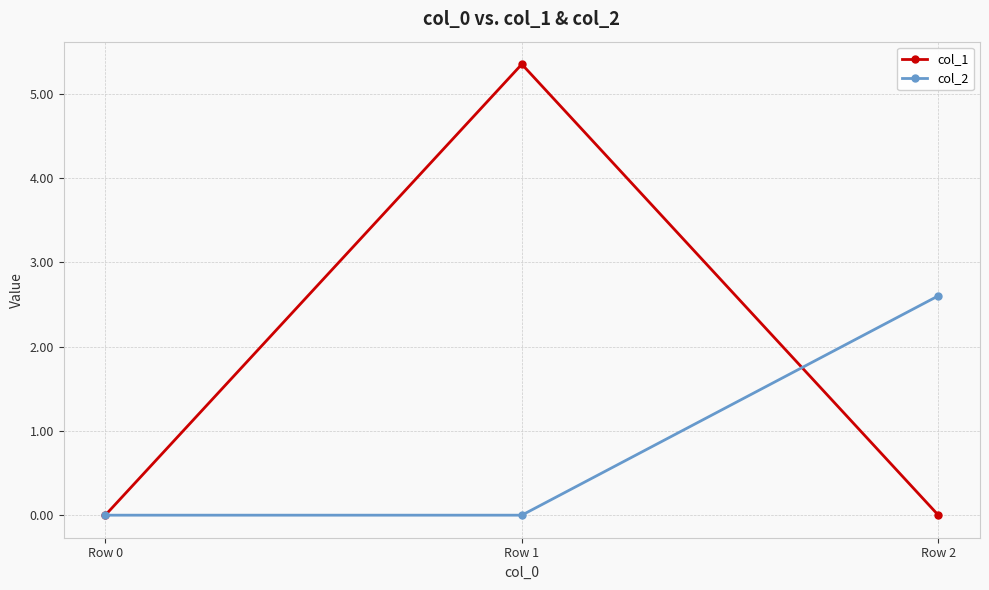

Which series has the widest spread of values?

col_1